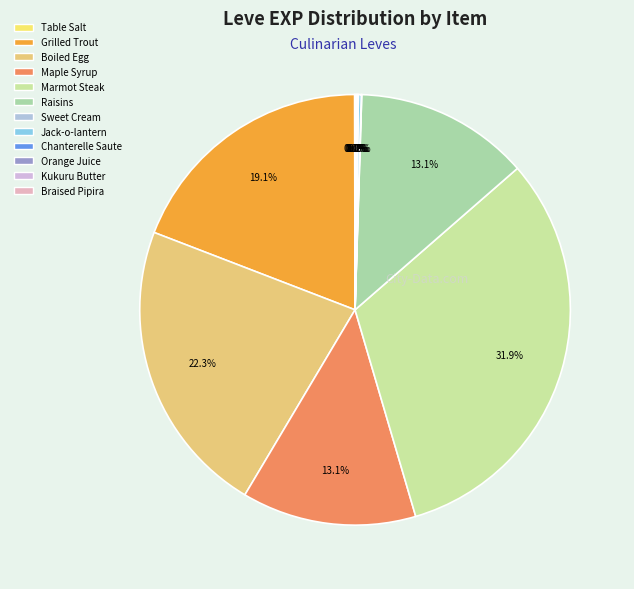

How many slices are in this pie chart?

12